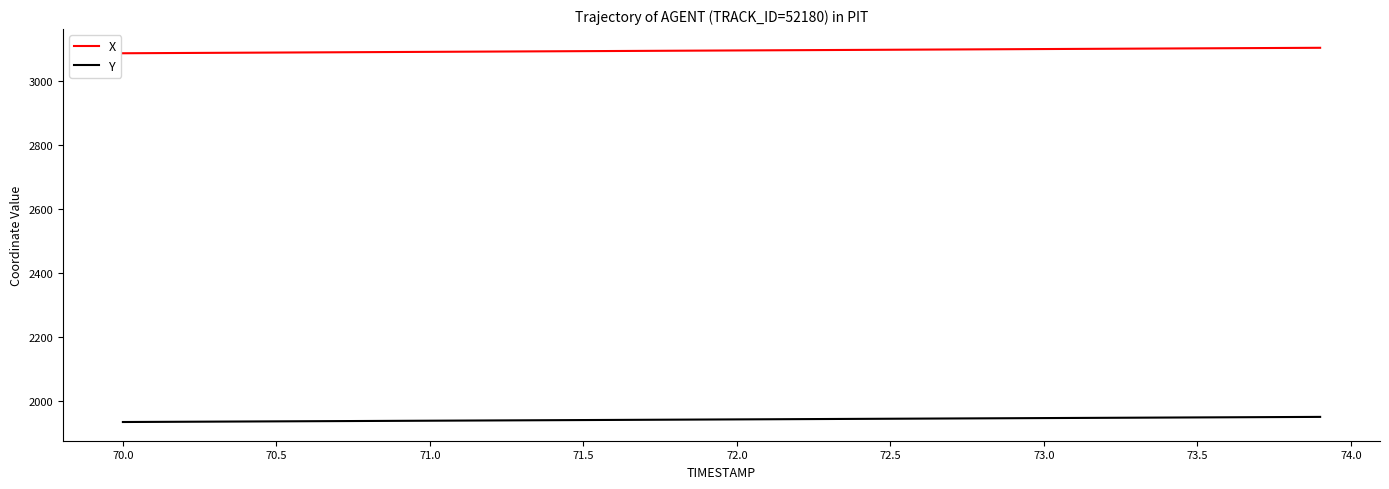

What is the minimum value for X?

3086.7